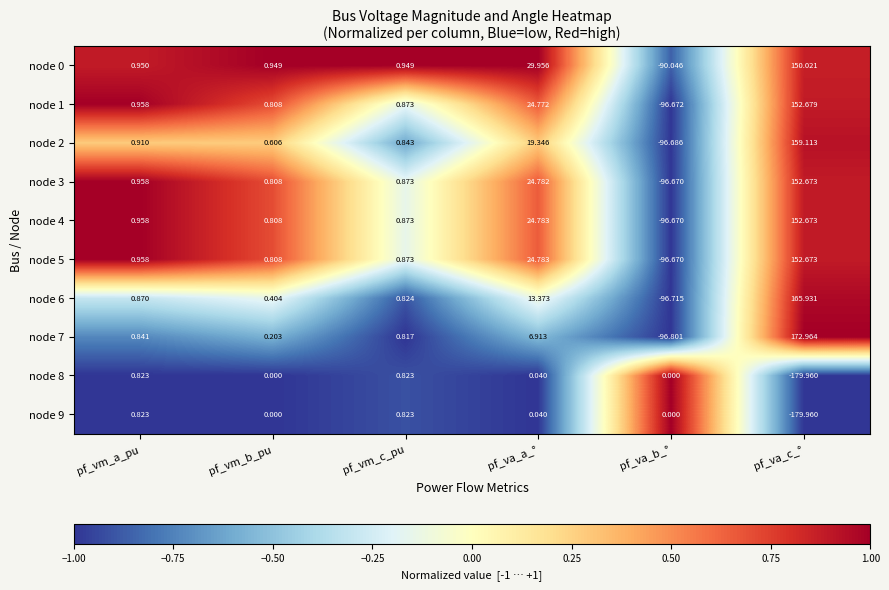

Which category has the lowest value in the node 5 series?

pf_va_b_°